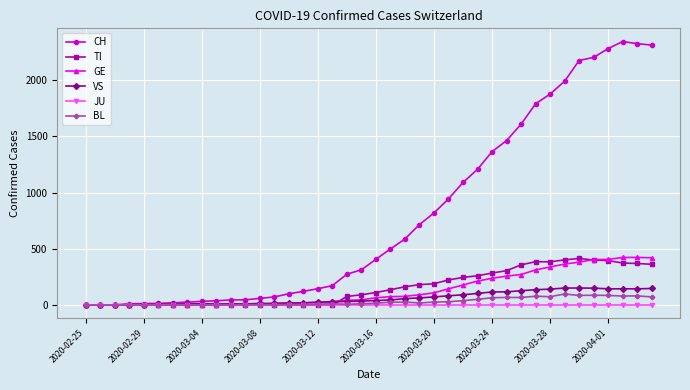

What is the greatest value displayed?

2343